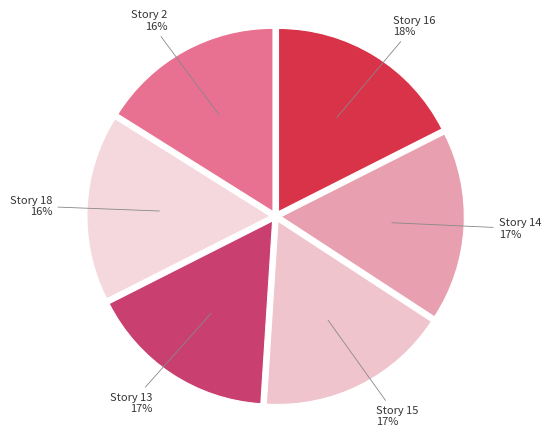

The Story 18 slice represents 28% of the pie. True or false?

False